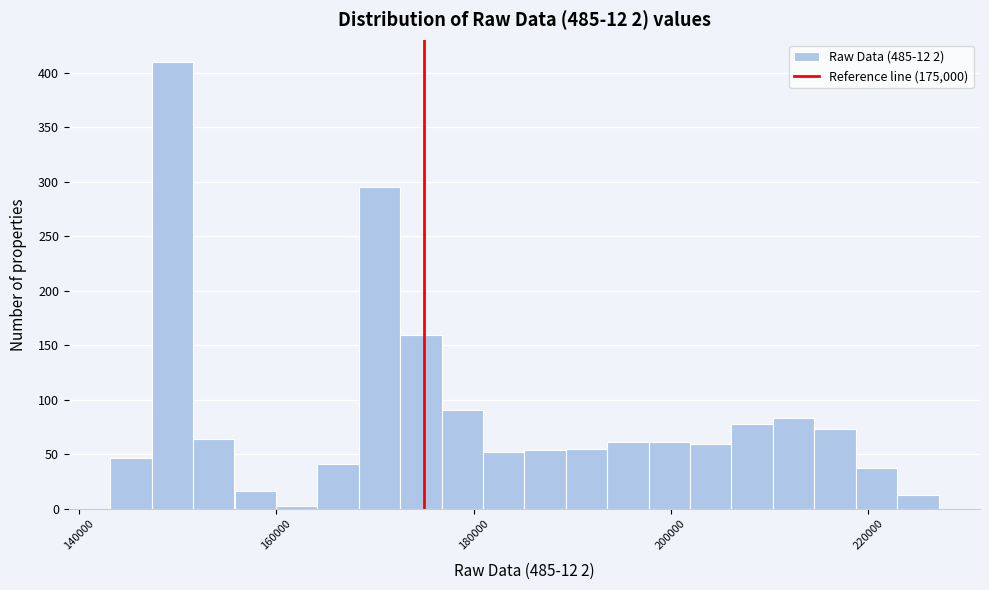

Around what value on the x-axis is the tallest bar? Give the approximate position of its centre, as read against the axis.

150000